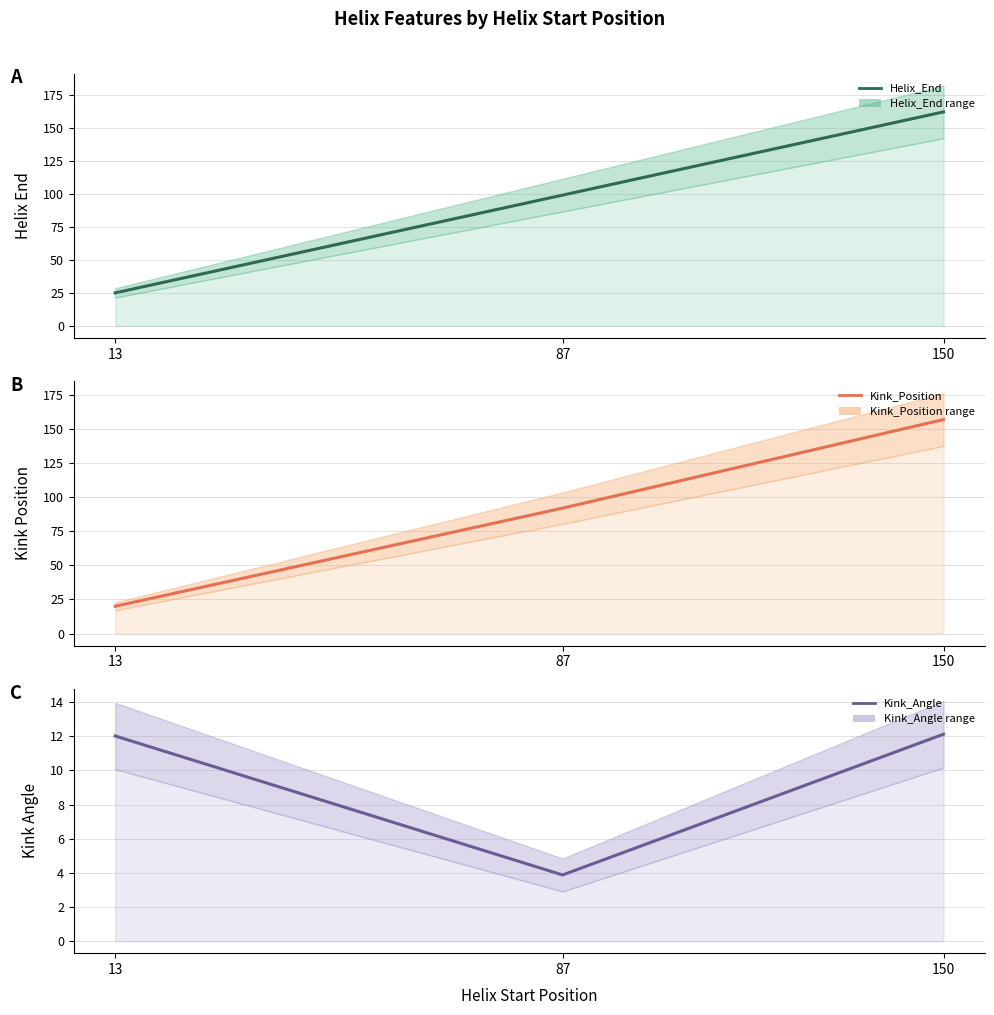

The Kink_Position series shows 6.1 at 13. True or false?

False